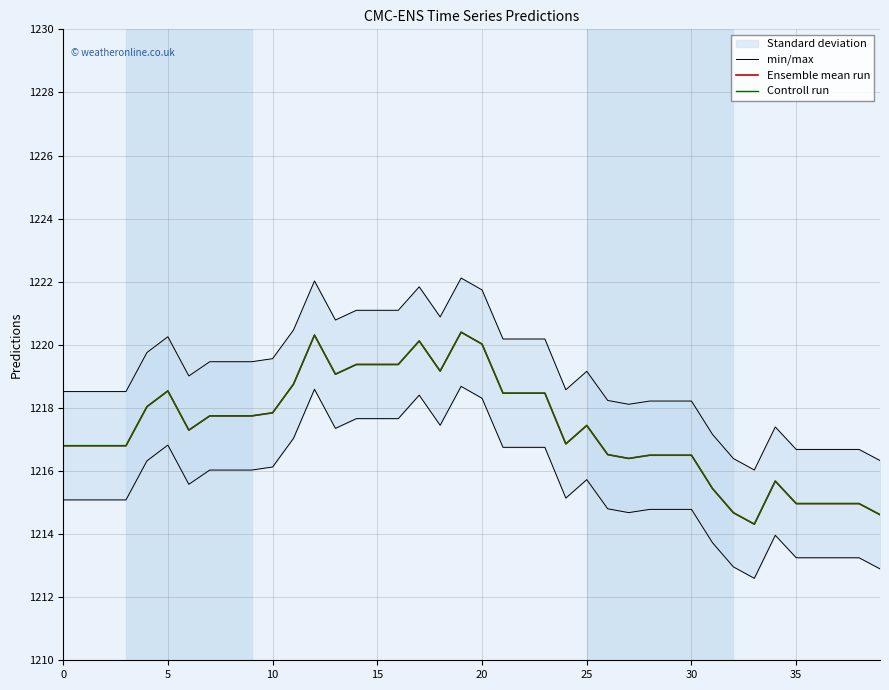

What is the greatest value displayed?

1222.1